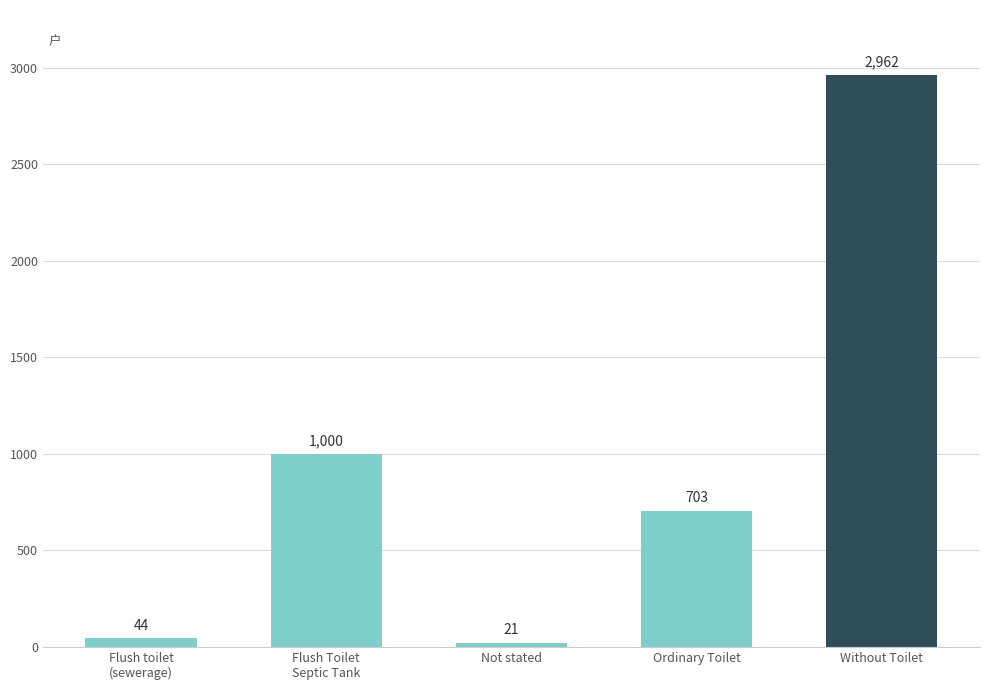

List the labels in order of value, smallest first.

Not stated, Flush toilet
(sewerage), Ordinary Toilet, Flush Toilet
Septic Tank, Without Toilet